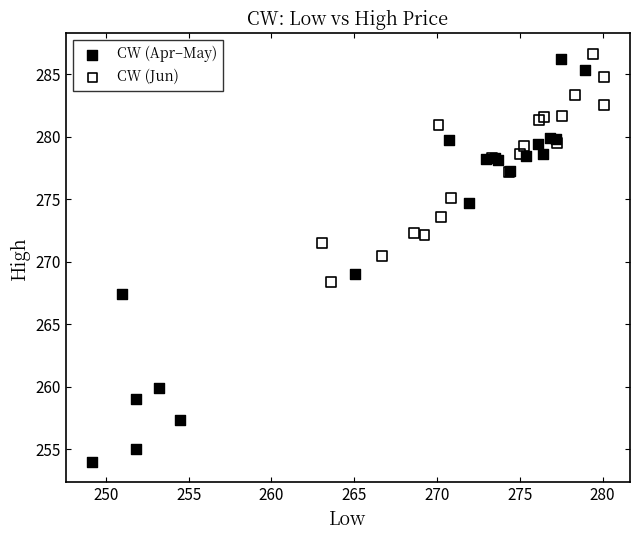

Which series reaches the minimum Y coordinate?

CW (Apr–May)